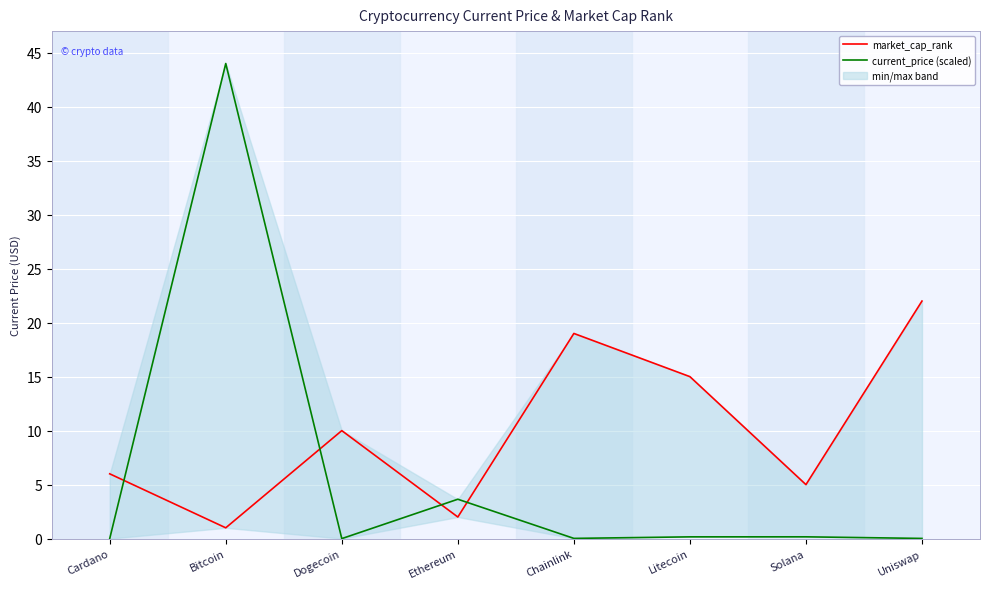

Between which two adjacent categories do market_cap_rank and current_price (scaled) first intersect?

Cardano and Bitcoin